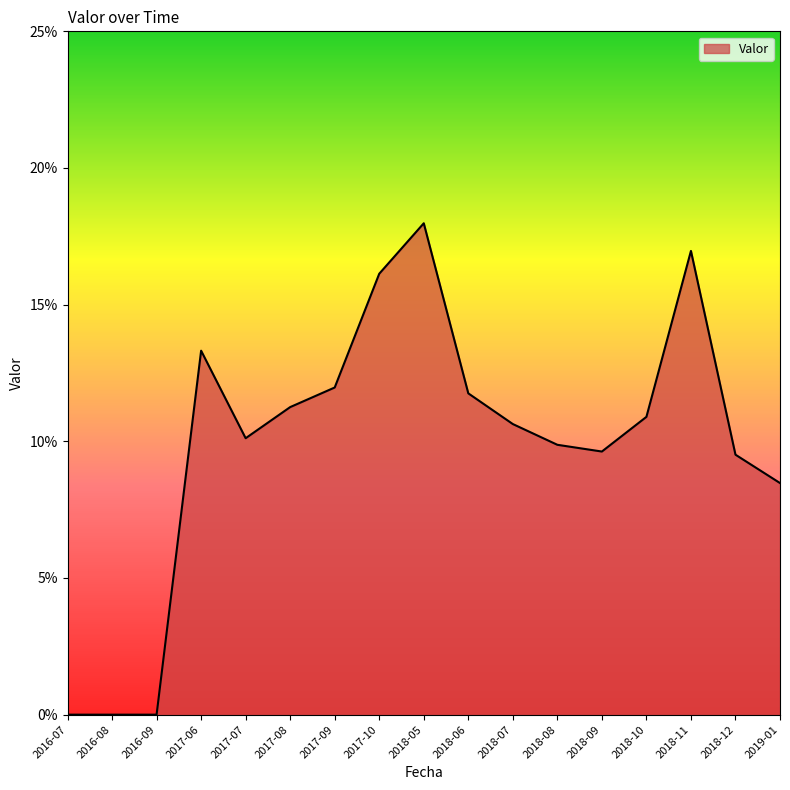

What is the value of the 17th point from the left?

0.1